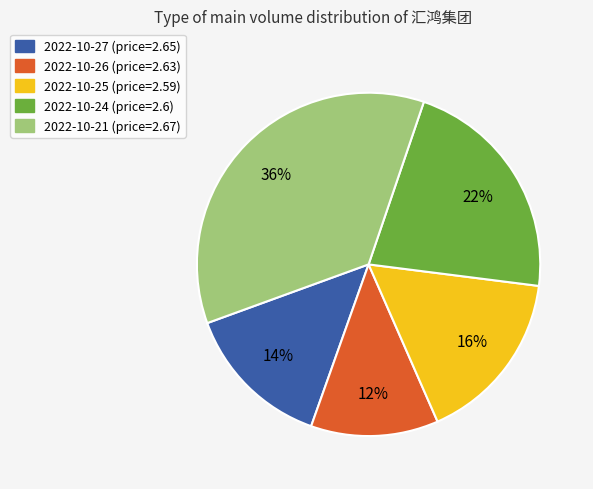

Count the number of slices in the pie.

5